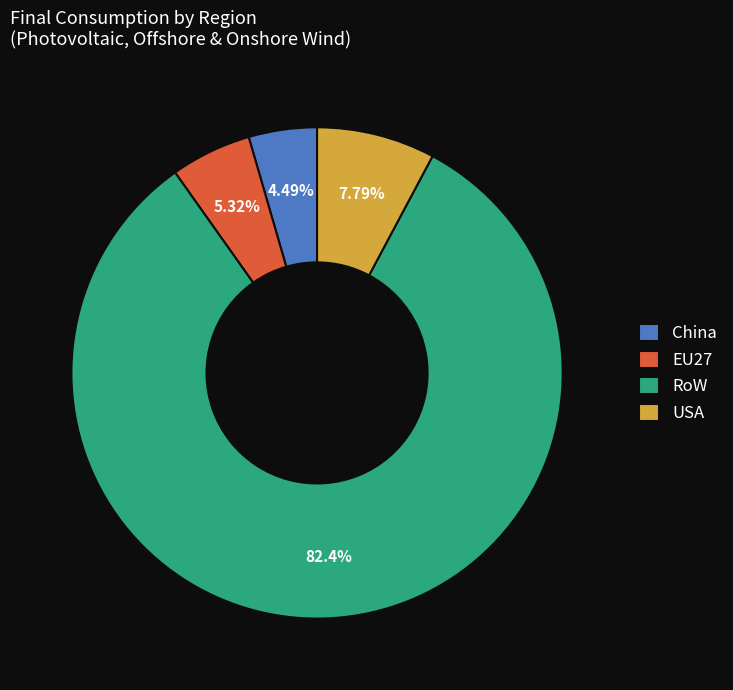

Does USA represent more than half of the total?

No